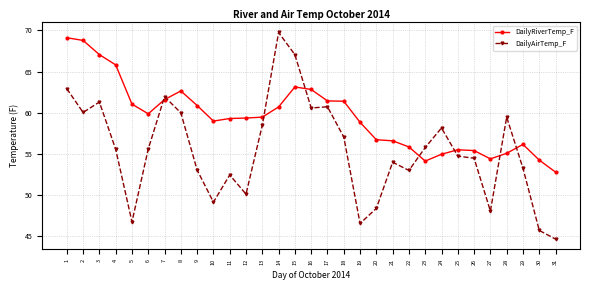

Which series has the largest range (max minus min)?

DailyAirTemp_F